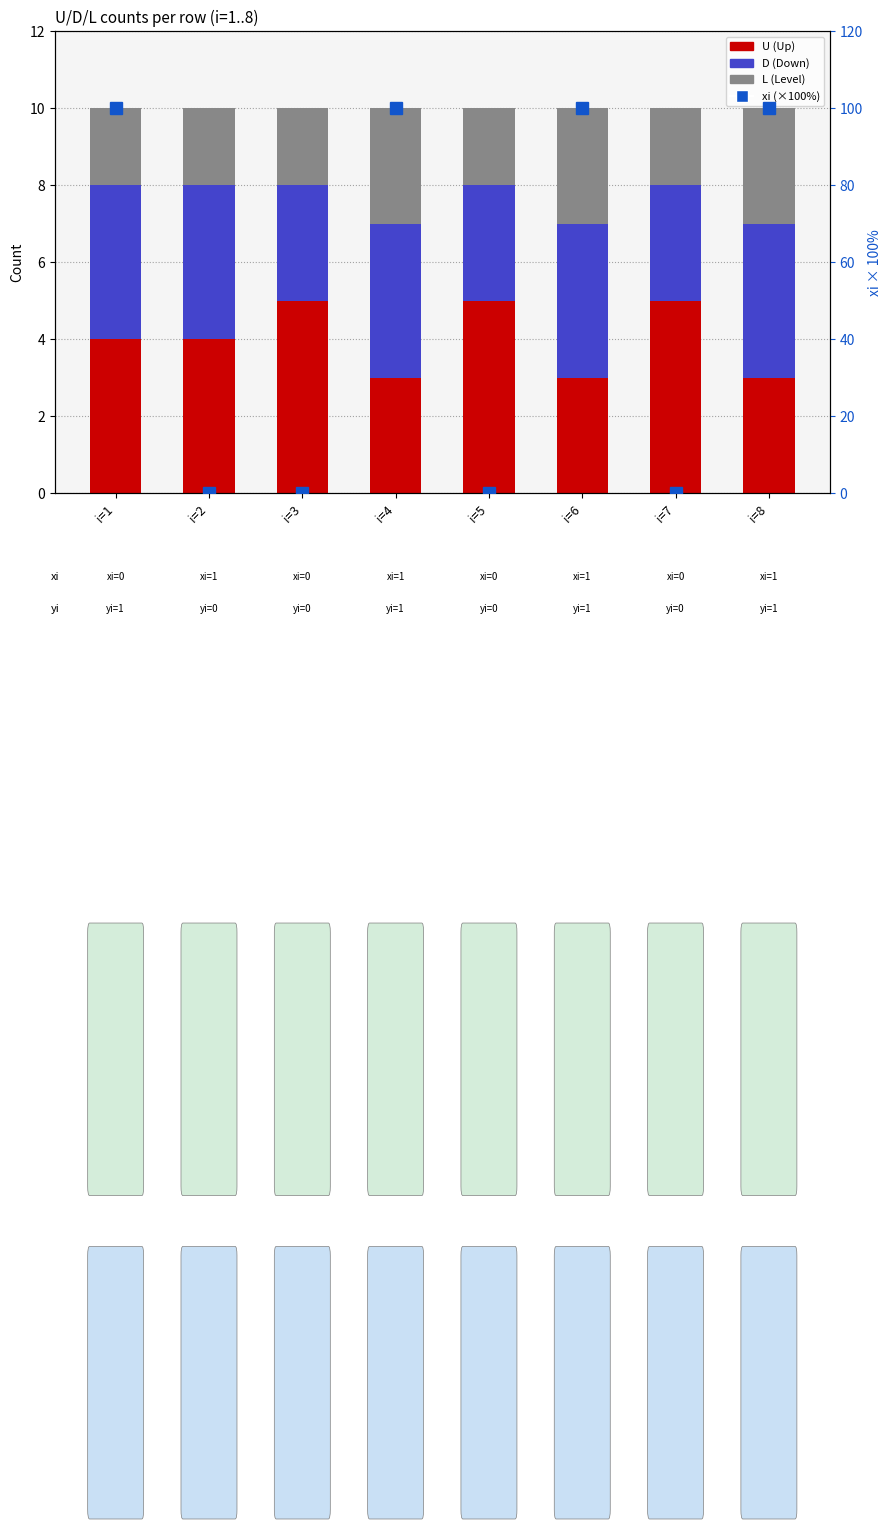

At which label is L (Level) closest to 2?

i=1